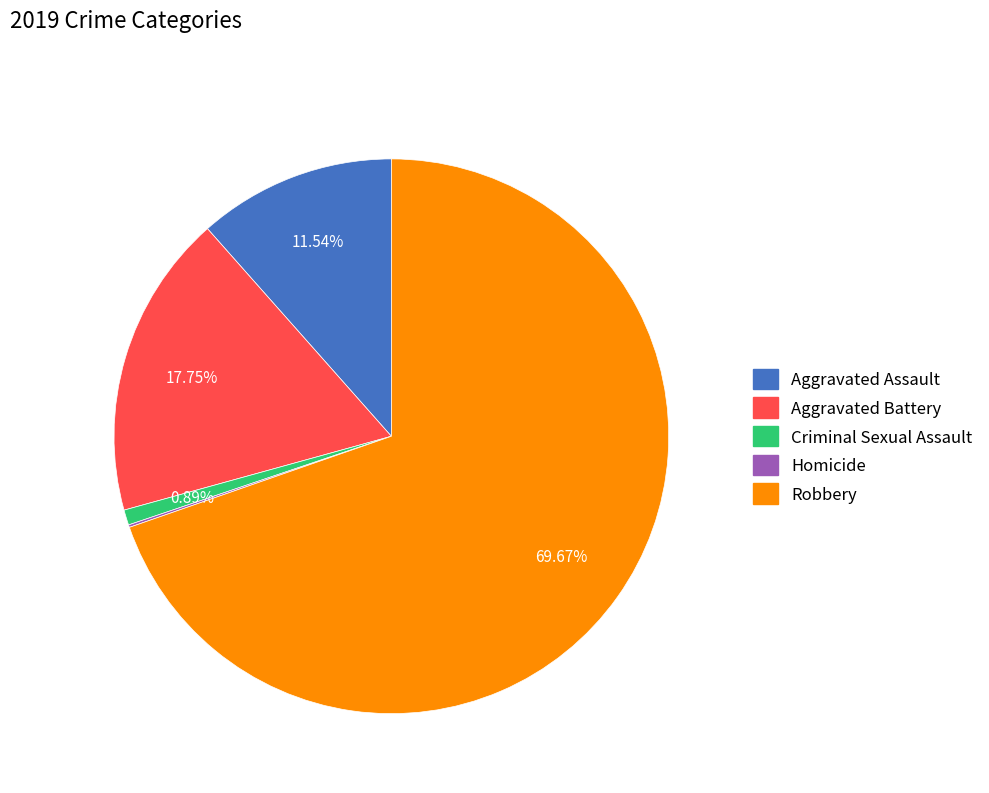

Which has a higher value, Robbery or Aggravated Battery?

Robbery